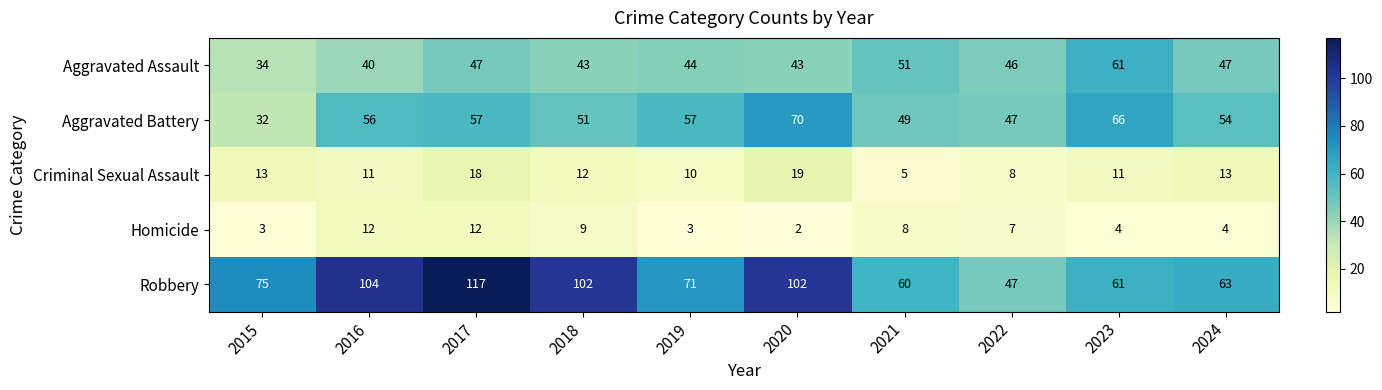

Which label corresponds to the largest value in the chart?

2017